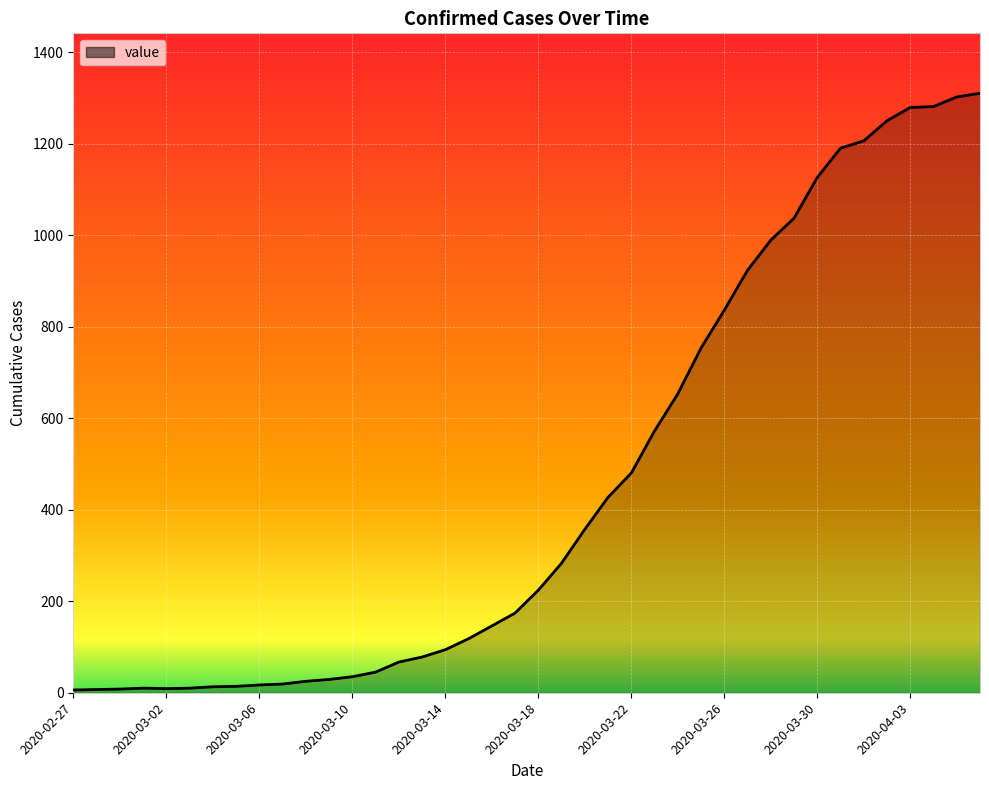

What is the maximum value shown in the chart?

1310